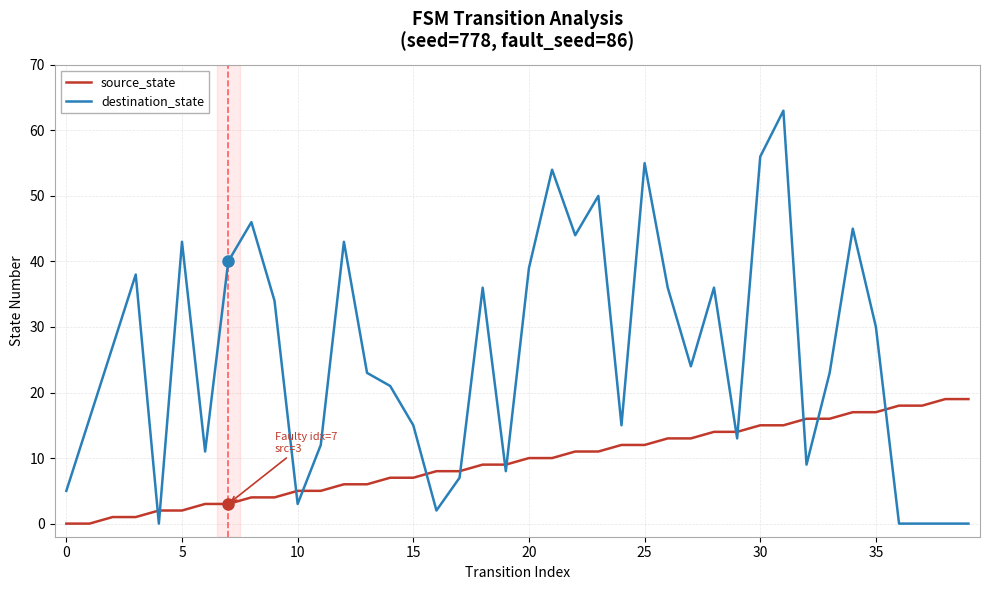

Reading left to right, extract all data points from this chart.

source_state: 0	0	1	1	2	2	3	3	4	4	5	5	6	6	7	7	8	8	9	9	10	10	11	11	12	12	13	13	14	14	15	15	16	16	17	17	18	18	19	19
destination_state: 5	16	27	38	0	43	11	40	46	34	3	12	43	23	21	15	2	7	36	8	39	54	44	50	15	55	36	24	36	13	56	63	9	23	45	30	0	0	0	0